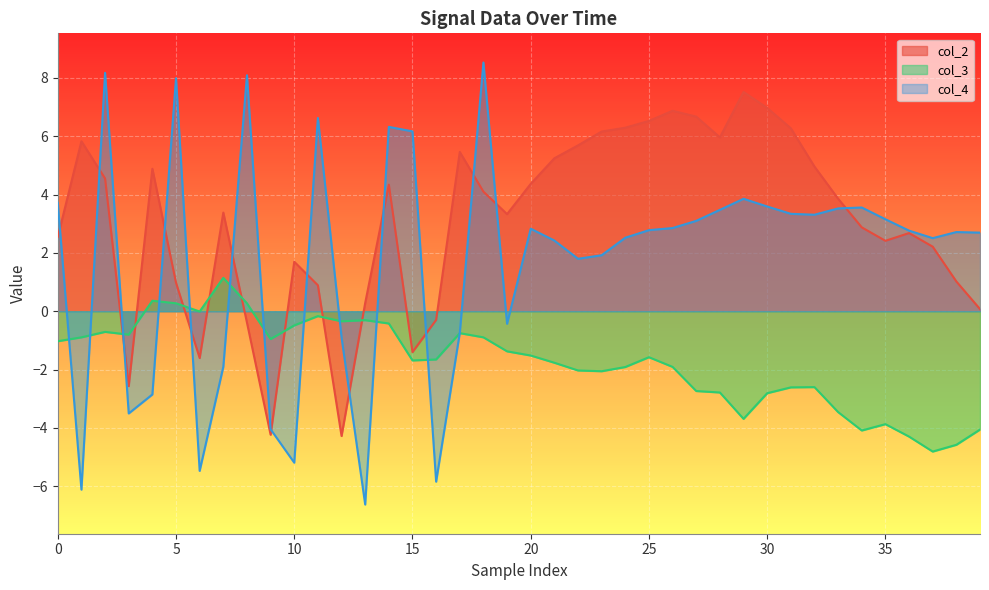

How many values in col_3 are above zero?

4